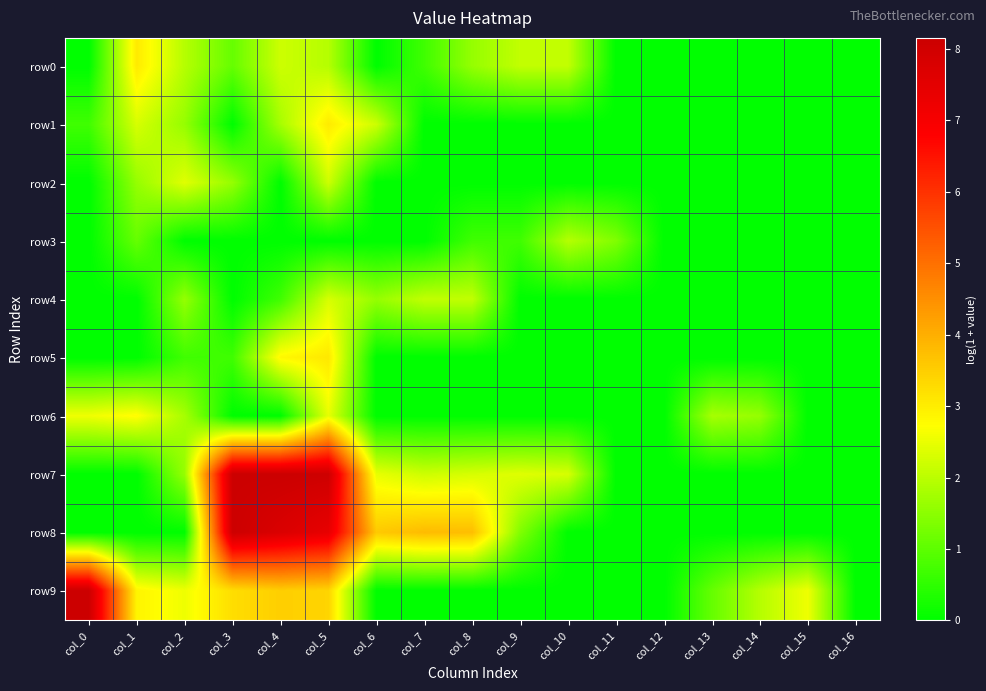

Which series changed the most between col_0 and col_8?

row9